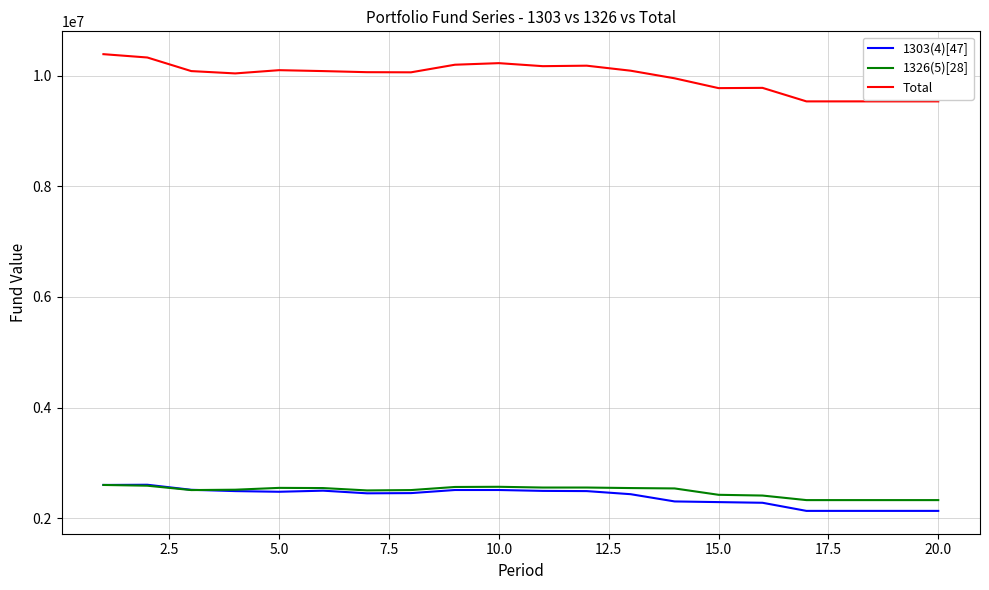

What is the difference between the second highest and second lowest values in the Total series?

794160.0